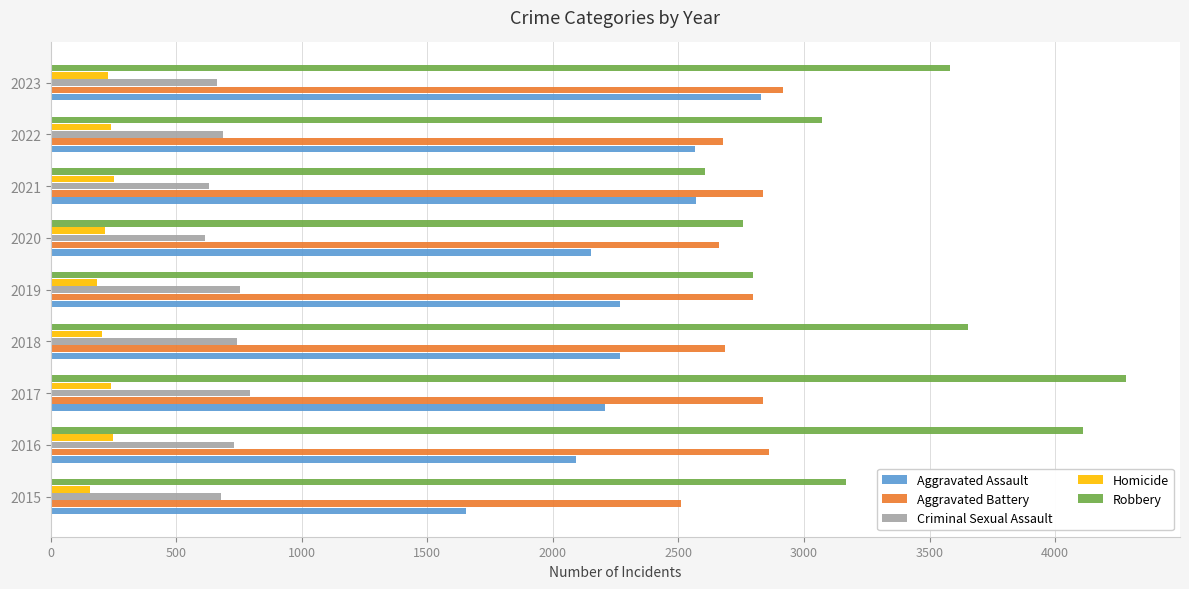

What is the sum of all Aggravated Assault values?

20605